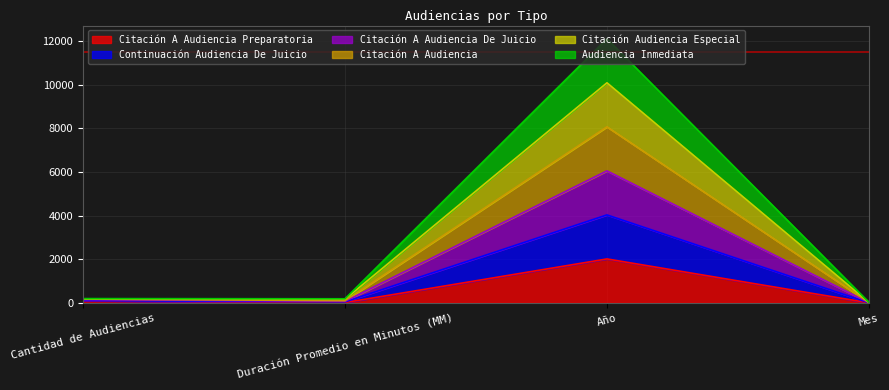

How many lines are shown in the chart?

6